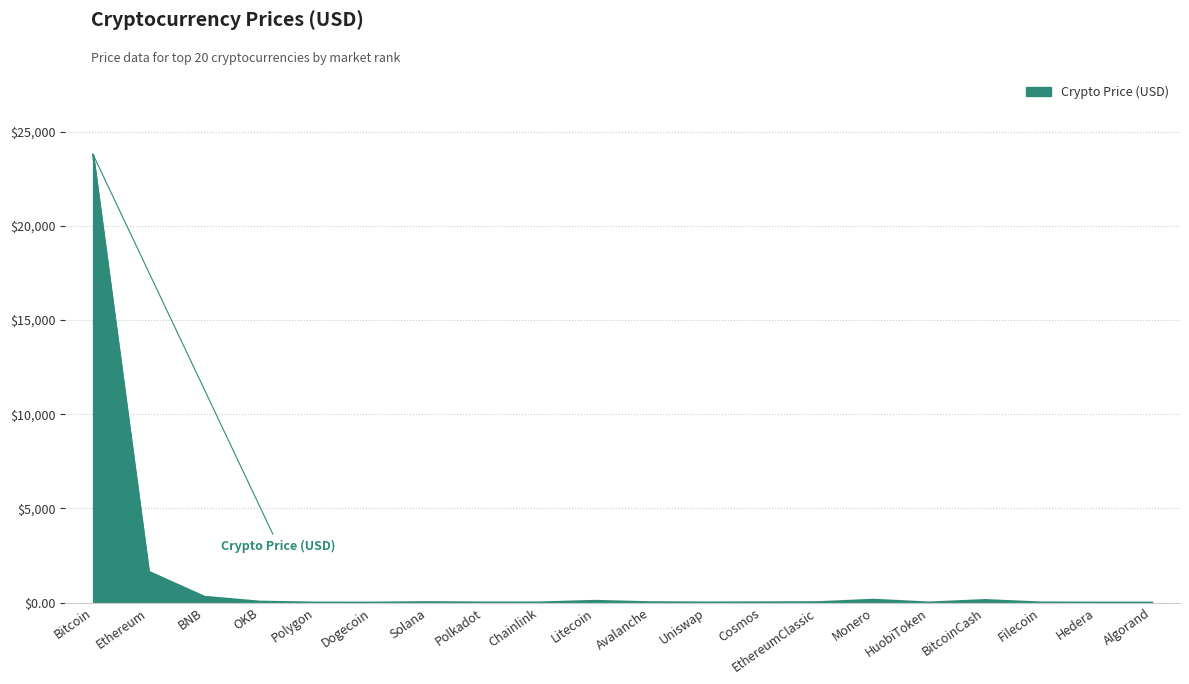

At which label is the value closest to 11891?

Ethereum